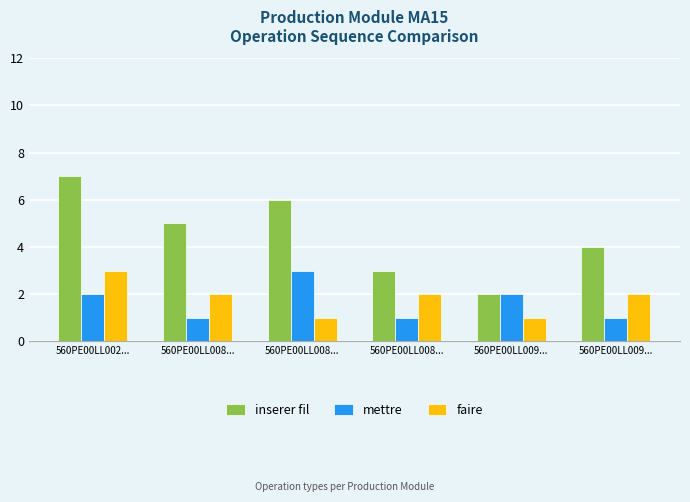

Reading right to left, extract all data points from this chart.

inserer fil: 4	2	3	6	5	7
mettre: 1	2	1	3	1	2
faire: 2	1	2	1	2	3